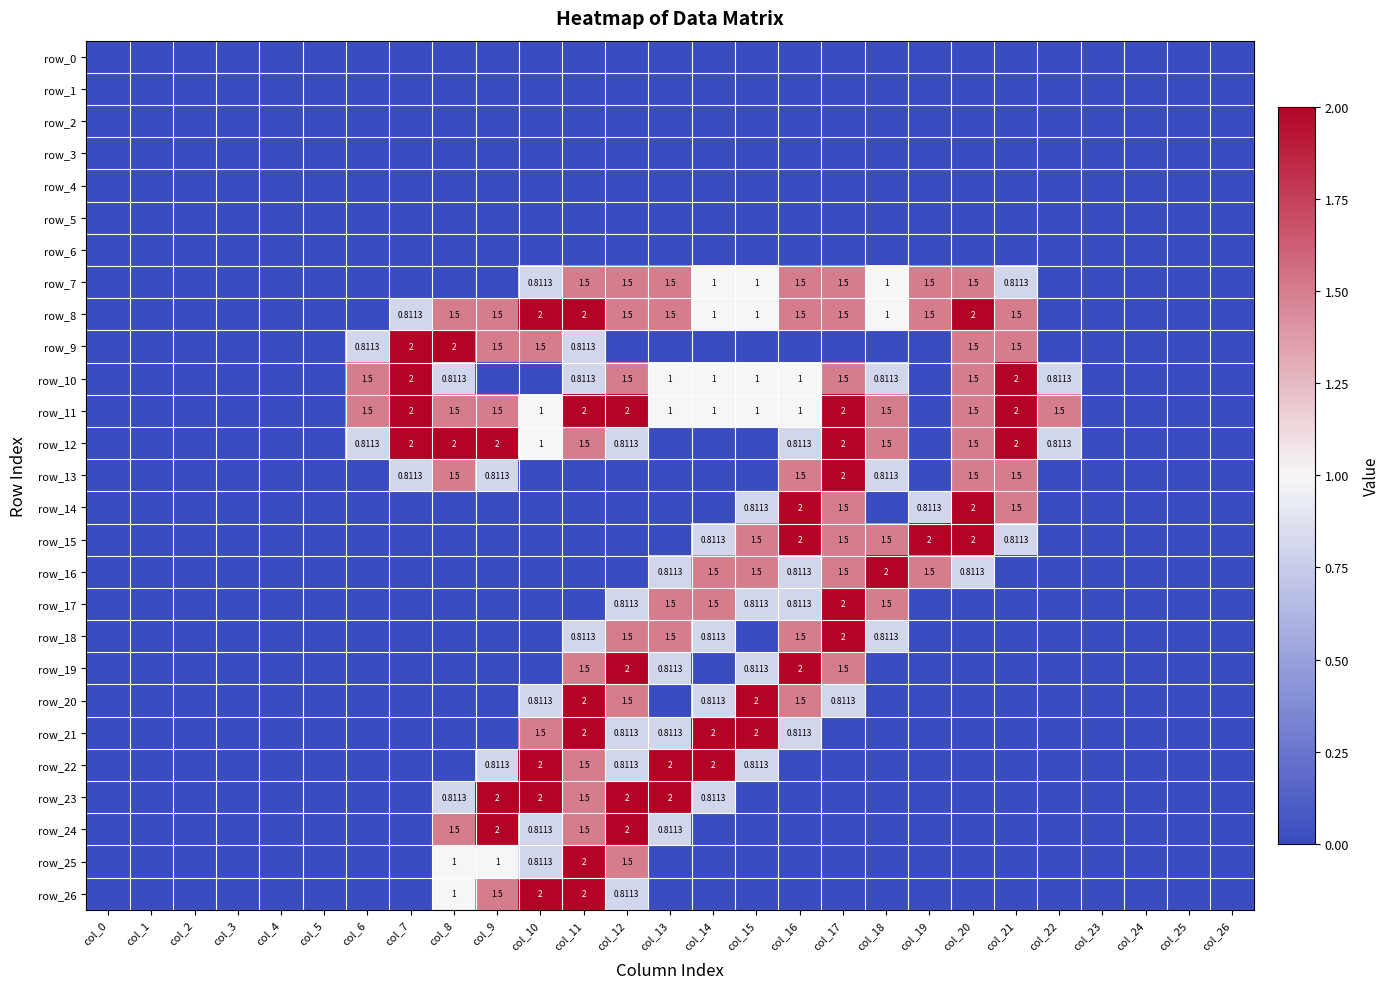

Which label corresponds to the largest value in the chart?

col_10